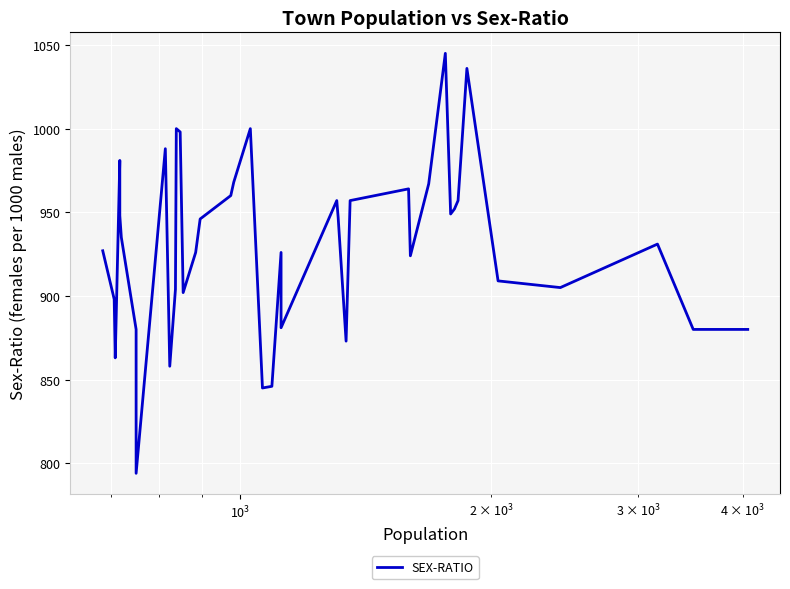

How many data points does each series have?

40